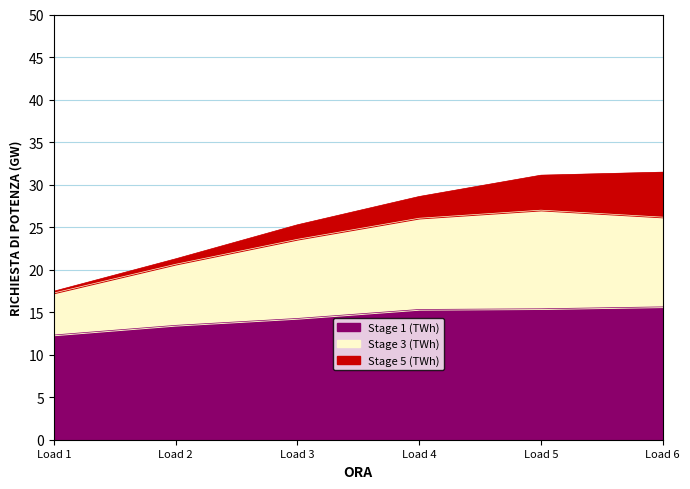

The value of Stage 6 (TWh) at Load 1 is 11.5. True or false?

False